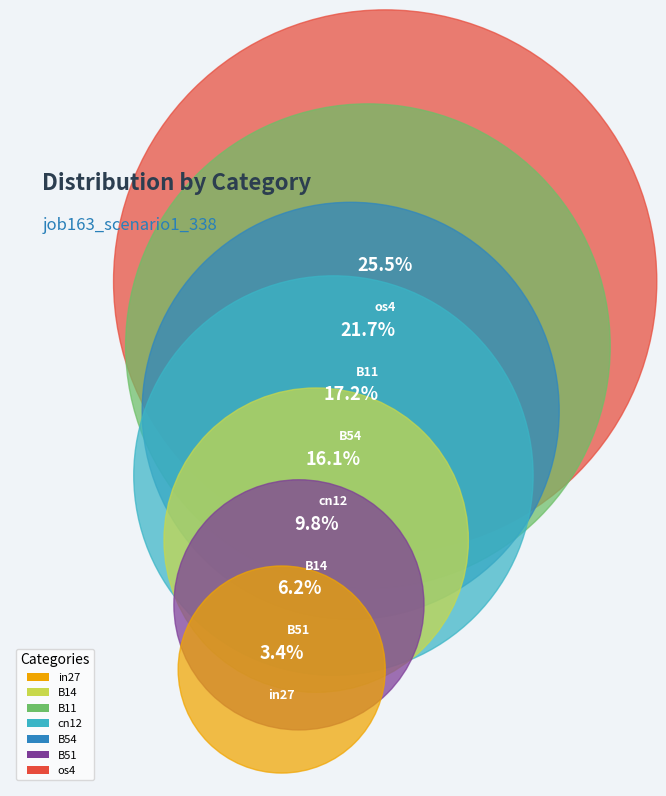

To the nearest percent, what portion does in27 represent?

3%